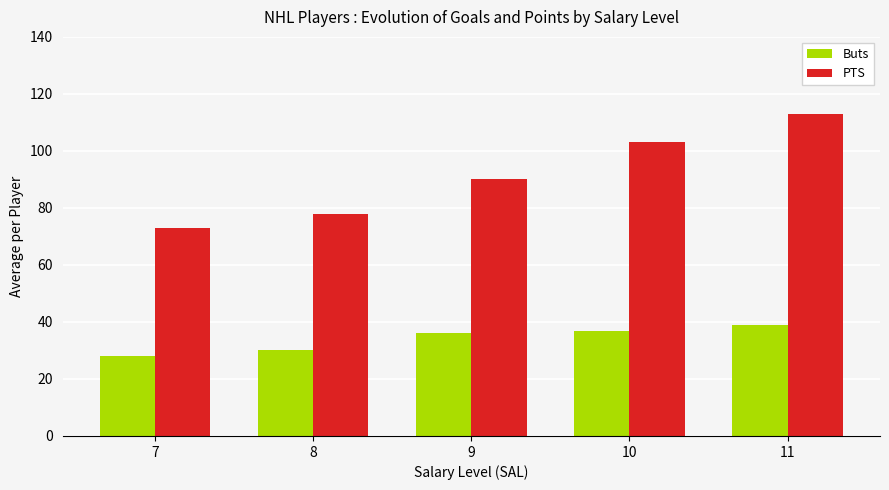

What is the sum of all Buts values?

170